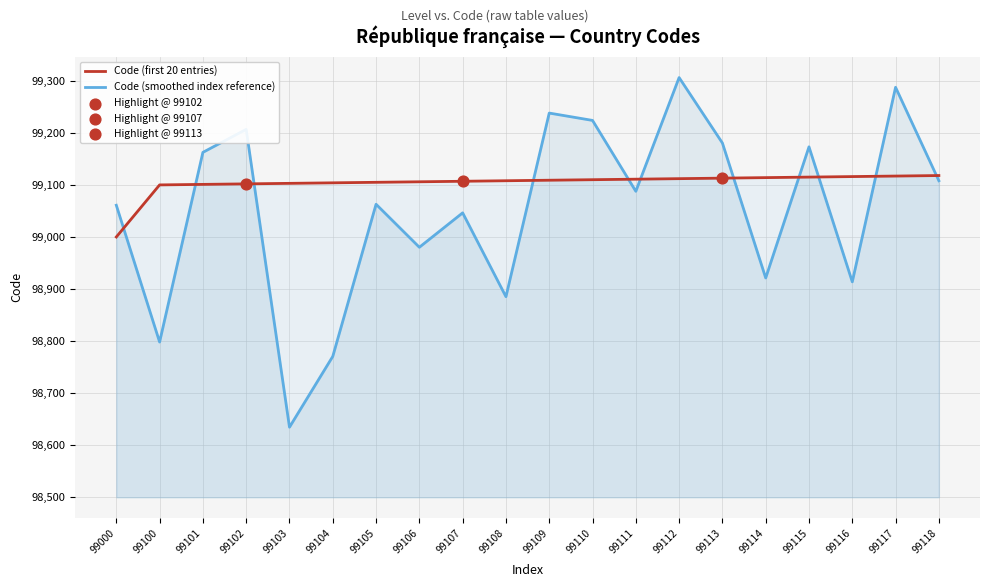

Which series has the largest Y range (max minus min)?

Code (smoothed index reference)